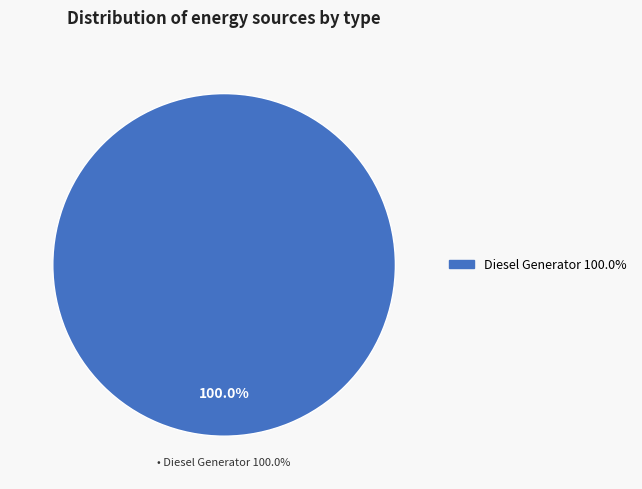

Is there any slice that represents more than half of the pie?

Yes